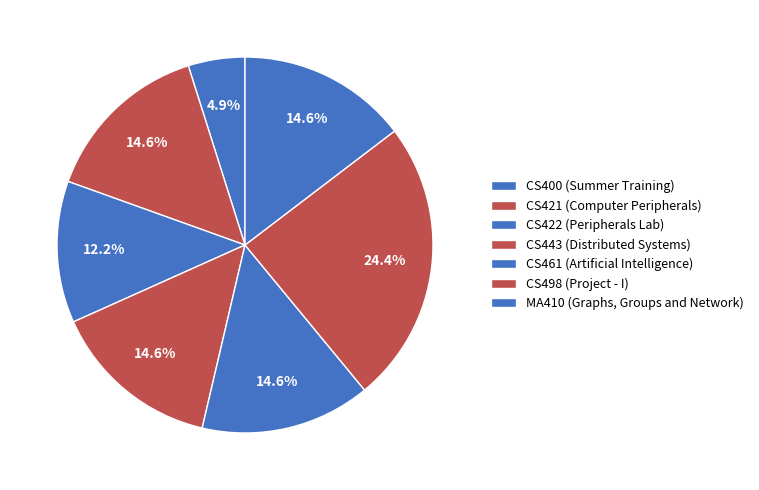

Count the number of slices in the pie.

7